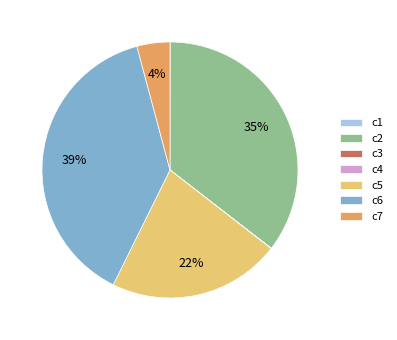

What is the largest slice in the pie chart?

c6